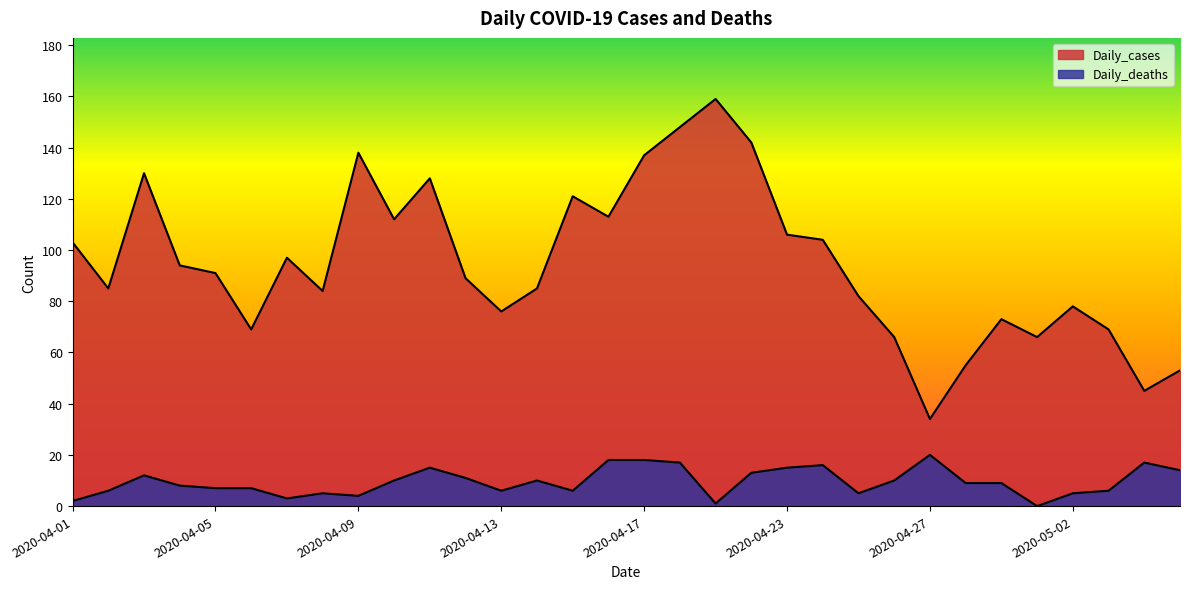

Count the number of data series in this chart.

2